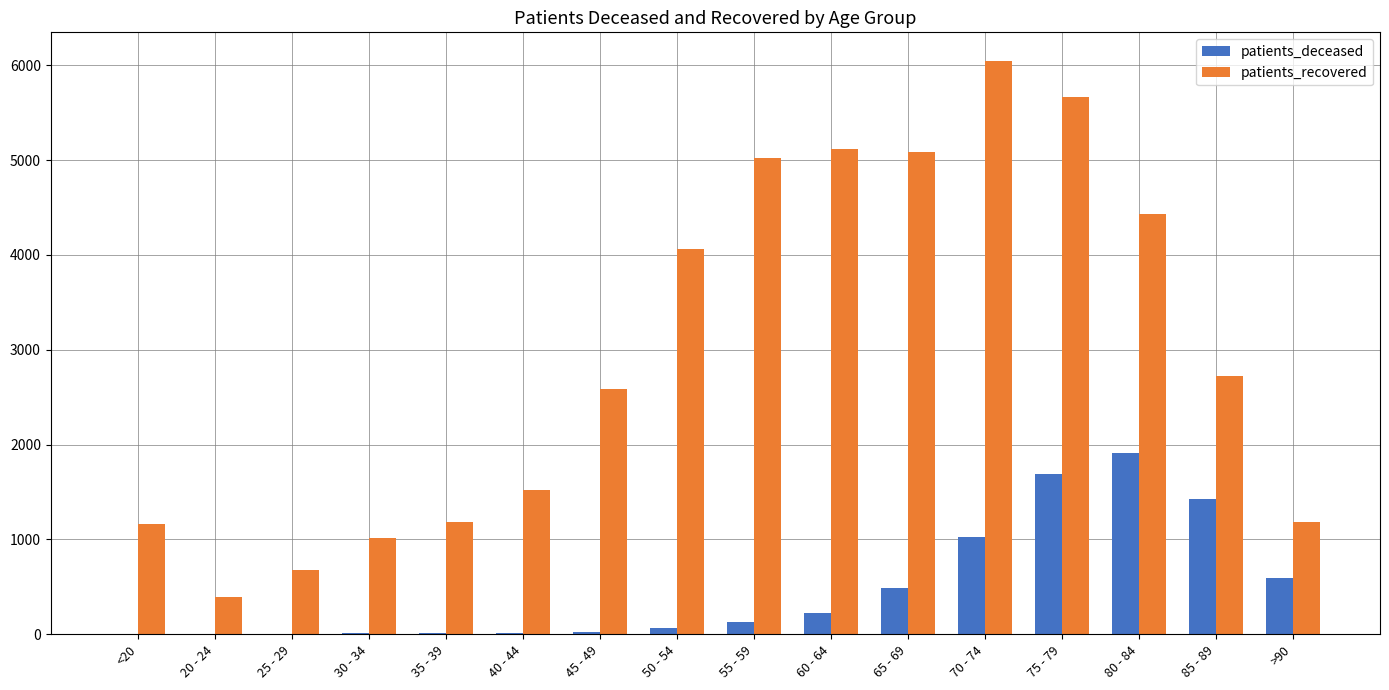

What is the sum of all patients_deceased values?

7614